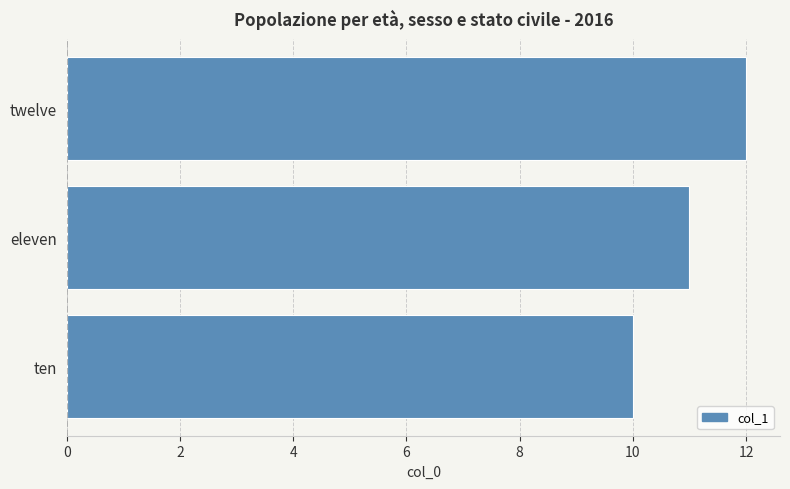

What value does the data have at twelve?

12